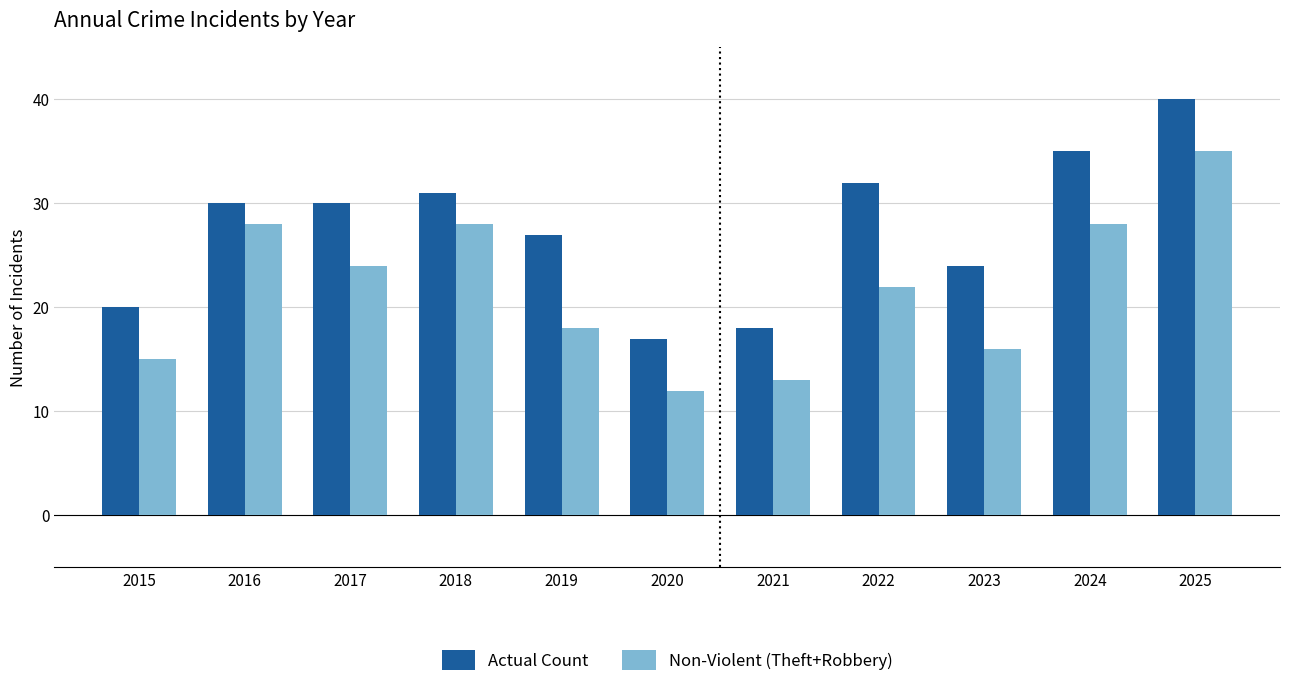

What is the greatest value displayed?

40